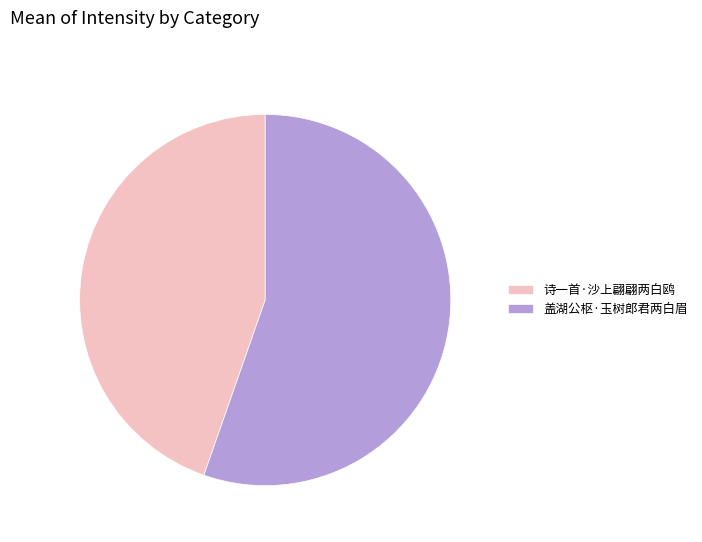

True or false: 诗一首·沙上翩翩两白鸥 accounts for 45% of the total.

True